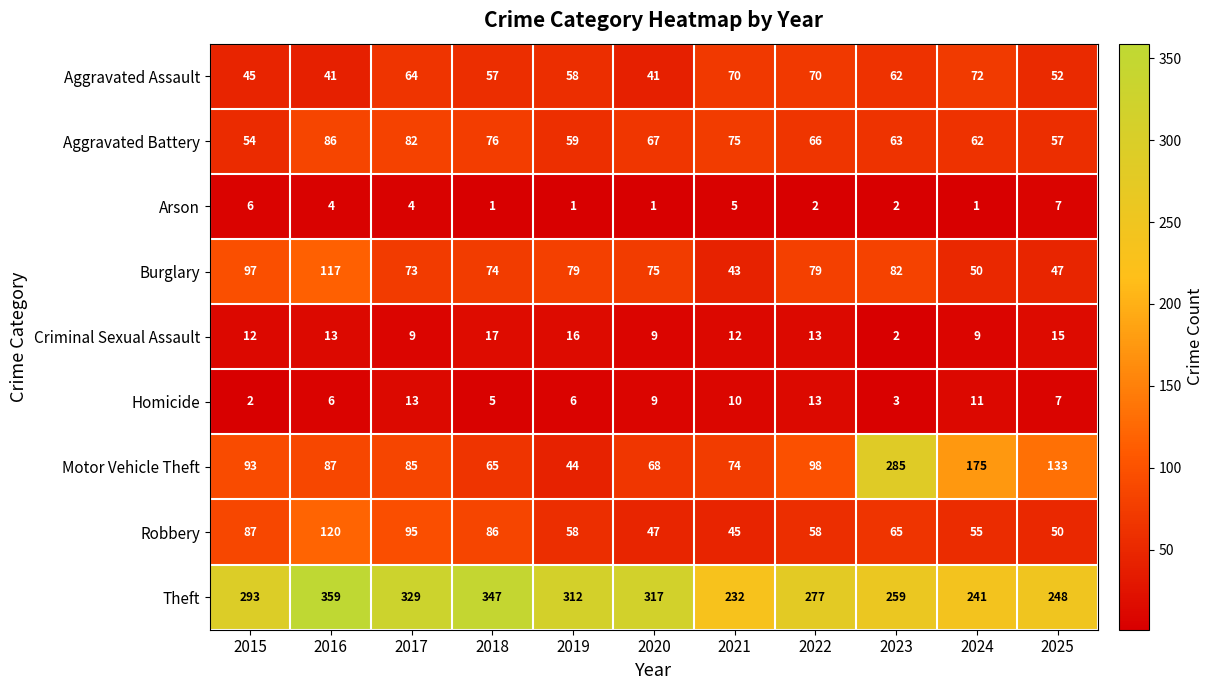

List the series in order of their peak value, lowest first.

Arson, Homicide, Criminal Sexual Assault, Aggravated Assault, Aggravated Battery, Burglary, Robbery, Motor Vehicle Theft, Theft